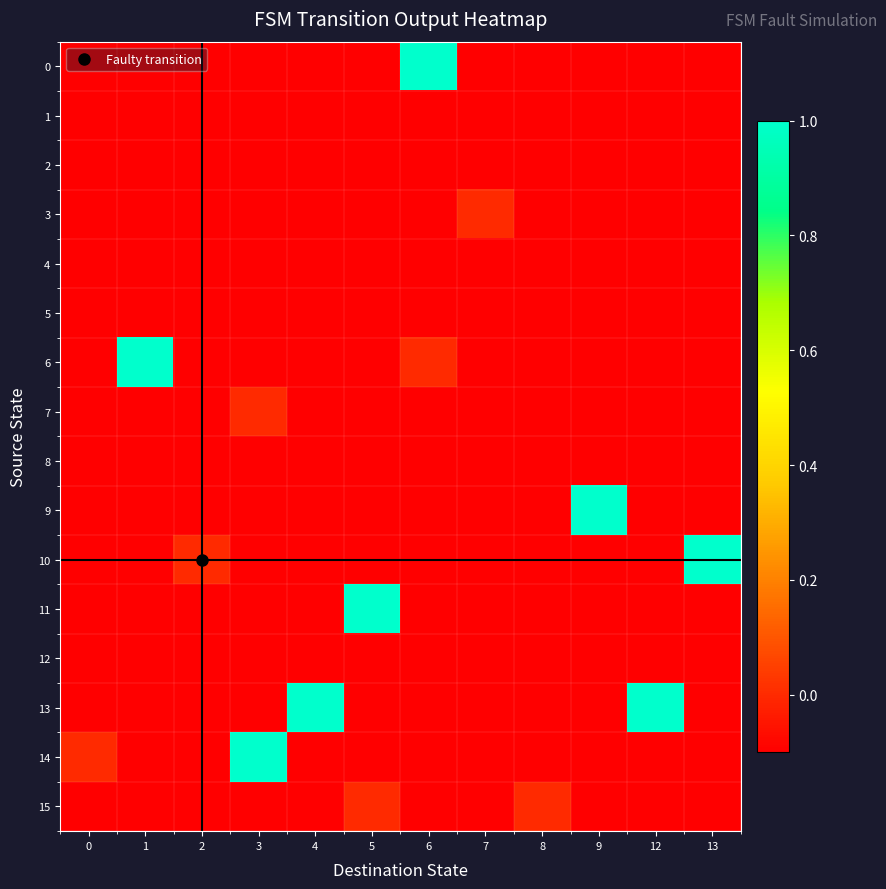

Reading right to left, what are all the values shown in this chart?

0: 13=-0.1	12=-0.1	9=-0.1	8=-0.1	7=-0.1	6=1.0	5=-0.1	4=-0.1	3=-0.1	2=-0.1	1=-0.1	0=-0.1
1: 13=-0.1	12=-0.1	9=-0.1	8=-0.1	7=-0.1	6=-0.1	5=-0.1	4=-0.1	3=-0.1	2=-0.1	1=-0.1	0=-0.1
2: 13=-0.1	12=-0.1	9=-0.1	8=-0.1	7=-0.1	6=-0.1	5=-0.1	4=-0.1	3=-0.1	2=-0.1	1=-0.1	0=-0.1
3: 13=-0.1	12=-0.1	9=-0.1	8=-0.1	7=0.0	6=-0.1	5=-0.1	4=-0.1	3=-0.1	2=-0.1	1=-0.1	0=-0.1
4: 13=-0.1	12=-0.1	9=-0.1	8=-0.1	7=-0.1	6=-0.1	5=-0.1	4=-0.1	3=-0.1	2=-0.1	1=-0.1	0=-0.1
5: 13=-0.1	12=-0.1	9=-0.1	8=-0.1	7=-0.1	6=-0.1	5=-0.1	4=-0.1	3=-0.1	2=-0.1	1=-0.1	0=-0.1
6: 13=-0.1	12=-0.1	9=-0.1	8=-0.1	7=-0.1	6=0.0	5=-0.1	4=-0.1	3=-0.1	2=-0.1	1=1.0	0=-0.1
7: 13=-0.1	12=-0.1	9=-0.1	8=-0.1	7=-0.1	6=-0.1	5=-0.1	4=-0.1	3=0.0	2=-0.1	1=-0.1	0=-0.1
8: 13=-0.1	12=-0.1	9=-0.1	8=-0.1	7=-0.1	6=-0.1	5=-0.1	4=-0.1	3=-0.1	2=-0.1	1=-0.1	0=-0.1
9: 13=-0.1	12=-0.1	9=1.0	8=-0.1	7=-0.1	6=-0.1	5=-0.1	4=-0.1	3=-0.1	2=-0.1	1=-0.1	0=-0.1
10: 13=1.0	12=-0.1	9=-0.1	8=-0.1	7=-0.1	6=-0.1	5=-0.1	4=-0.1	3=-0.1	2=0.0	1=-0.1	0=-0.1
11: 13=-0.1	12=-0.1	9=-0.1	8=-0.1	7=-0.1	6=-0.1	5=1.0	4=-0.1	3=-0.1	2=-0.1	1=-0.1	0=-0.1
12: 13=-0.1	12=-0.1	9=-0.1	8=-0.1	7=-0.1	6=-0.1	5=-0.1	4=-0.1	3=-0.1	2=-0.1	1=-0.1	0=-0.1
13: 13=-0.1	12=1.0	9=-0.1	8=-0.1	7=-0.1	6=-0.1	5=-0.1	4=1.0	3=-0.1	2=-0.1	1=-0.1	0=-0.1
14: 13=-0.1	12=-0.1	9=-0.1	8=-0.1	7=-0.1	6=-0.1	5=-0.1	4=-0.1	3=1.0	2=-0.1	1=-0.1	0=0.0
15: 13=-0.1	12=-0.1	9=-0.1	8=0.0	7=-0.1	6=-0.1	5=0.0	4=-0.1	3=-0.1	2=-0.1	1=-0.1	0=-0.1